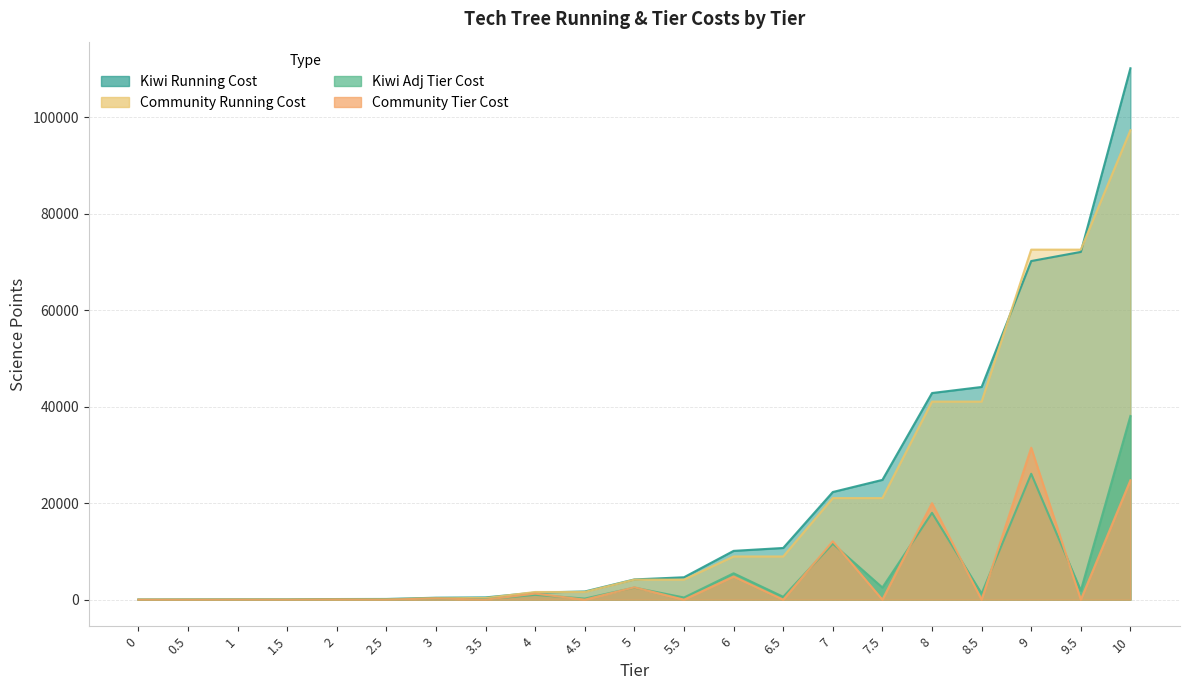

Which series changed the most between 2.5 and 9?

Community Running Cost